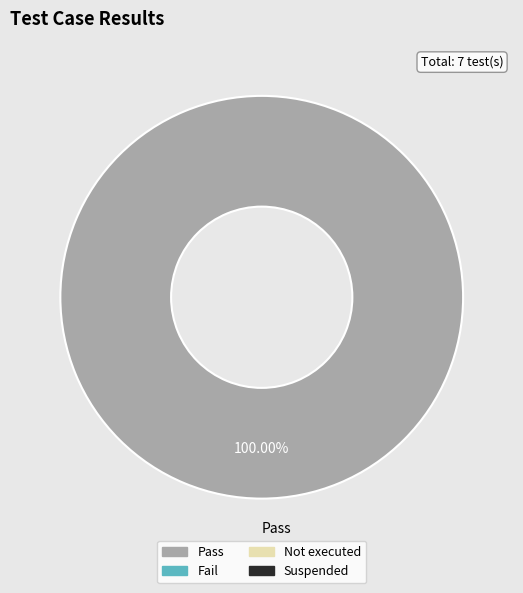

Rank the categories by value from lowest to highest.

Pass